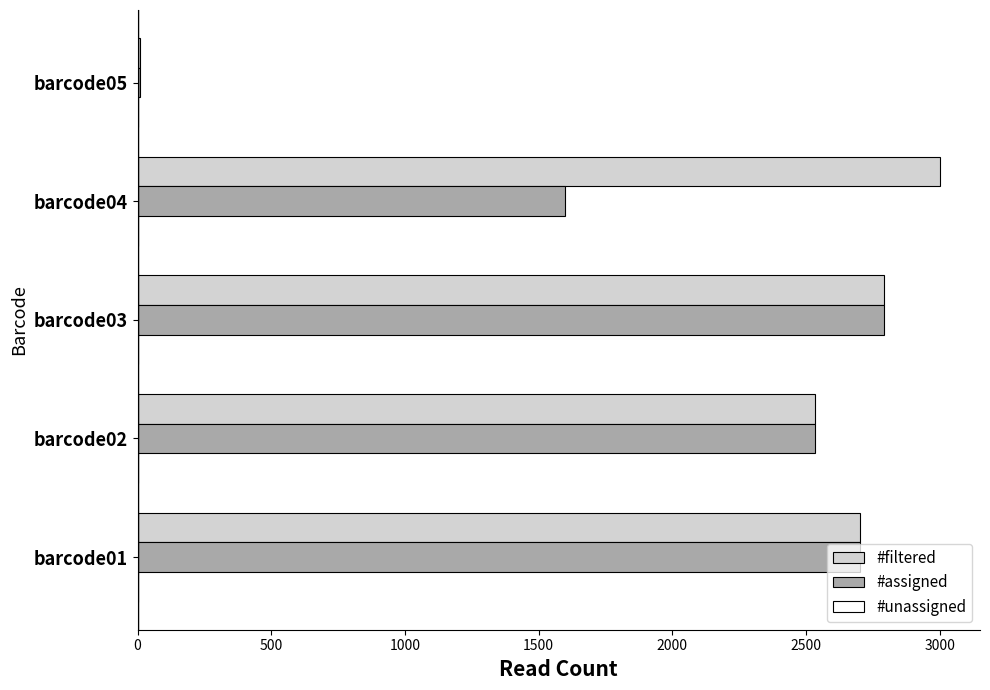

Which series changed the most between barcode04 and barcode05?

#filtered